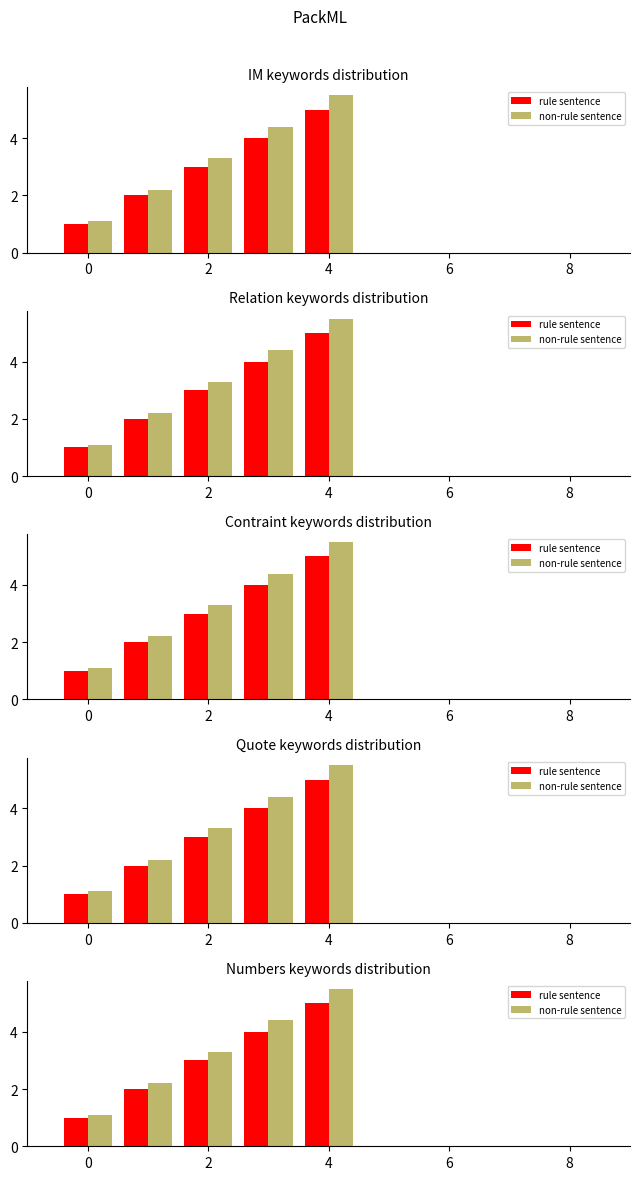

Which series changed the most between 2 and 6?

non-rule sentence